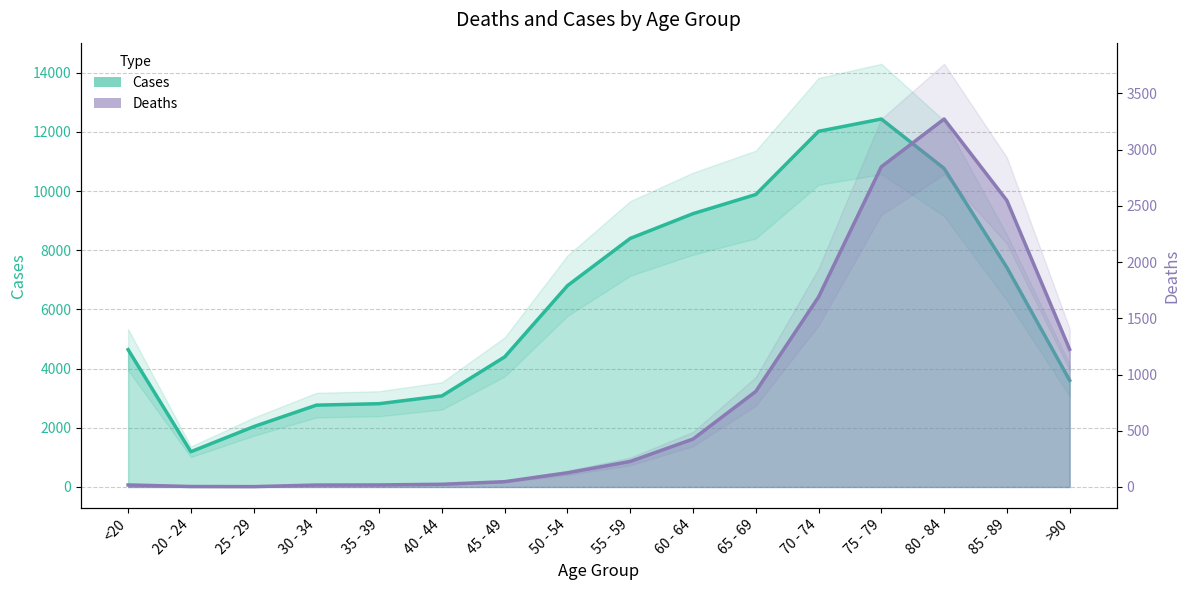

Where does the Cases series first go above 6803?

55 - 59